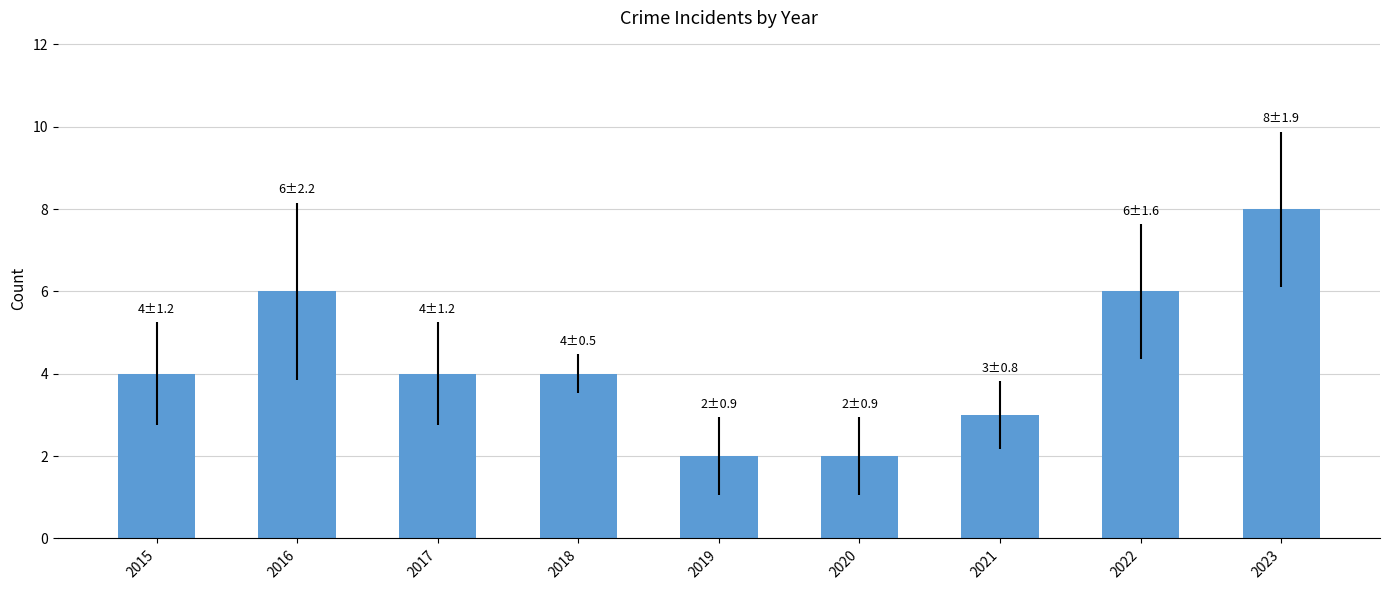

True or false: the data shows 0 at 2019.

False